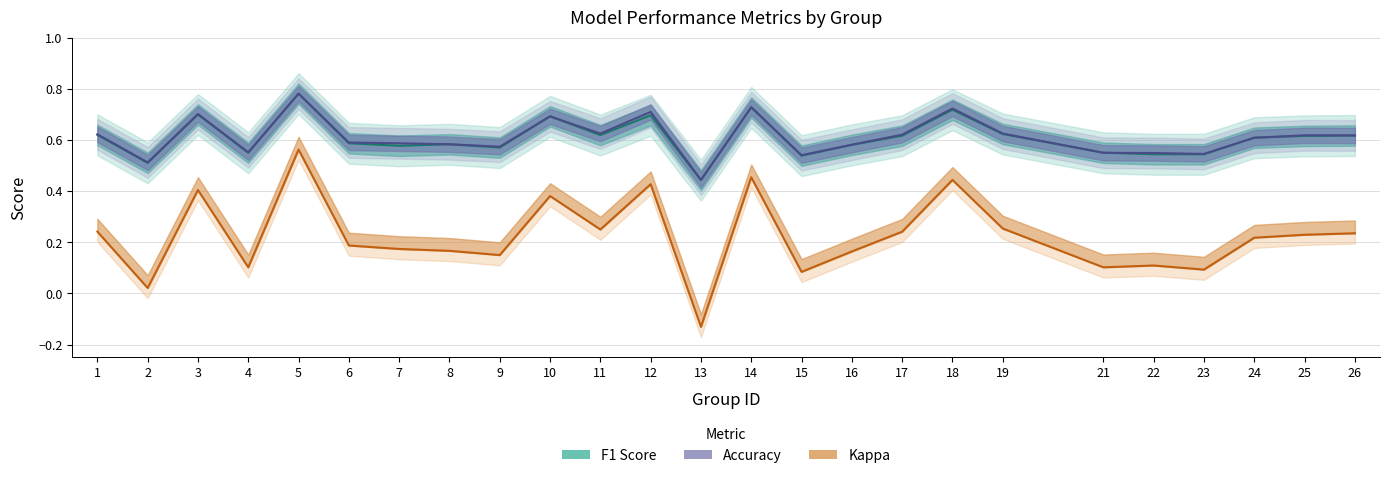

Rank the series at 3 from lowest to highest value.

kappa, f1, accuracy